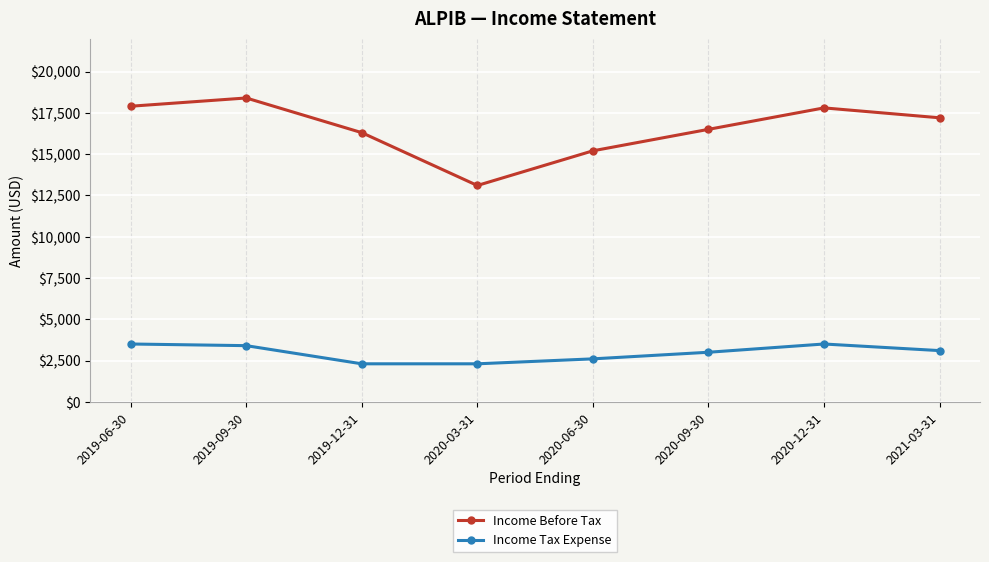

What is the approximate value of Income Tax Expense at 2020-09-30, to the nearest 50?

3000